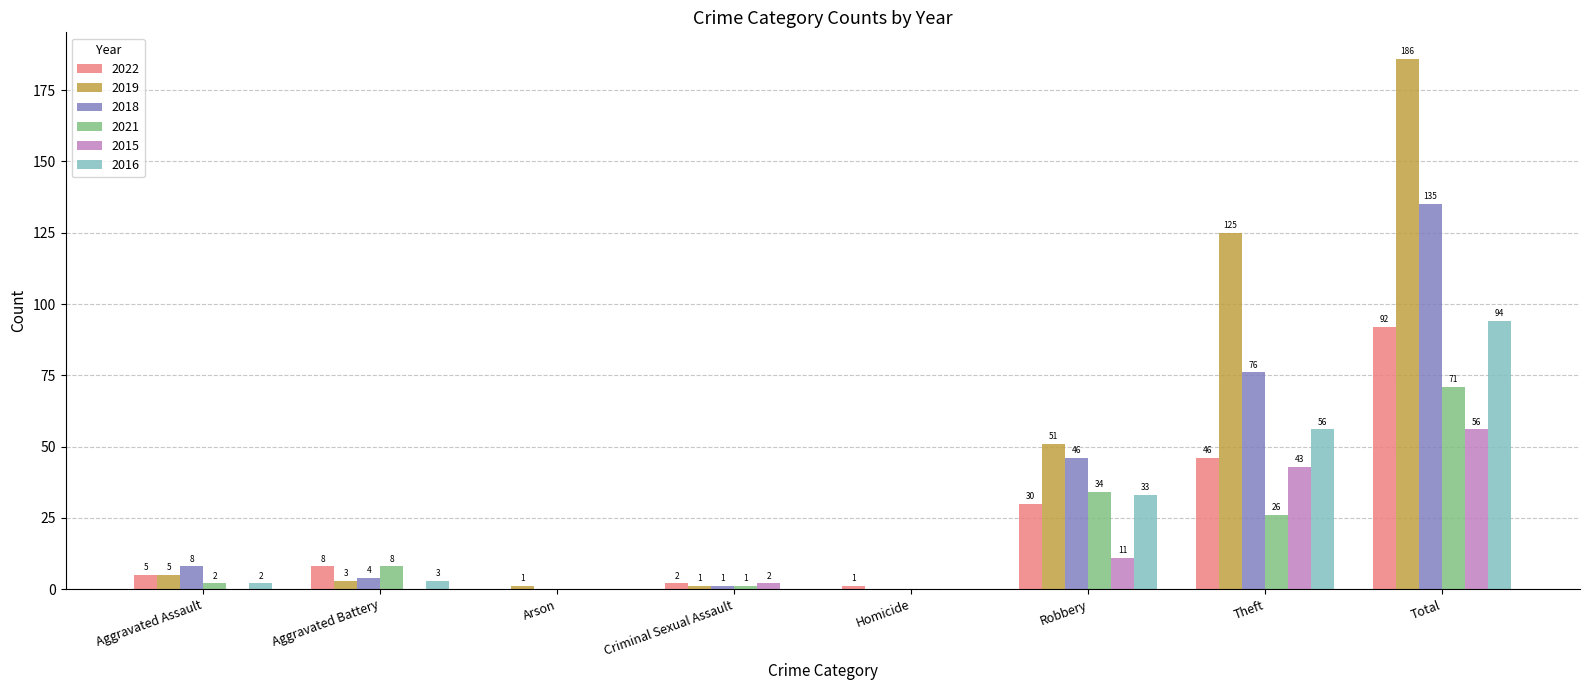

How many distinct data groups are displayed?

6